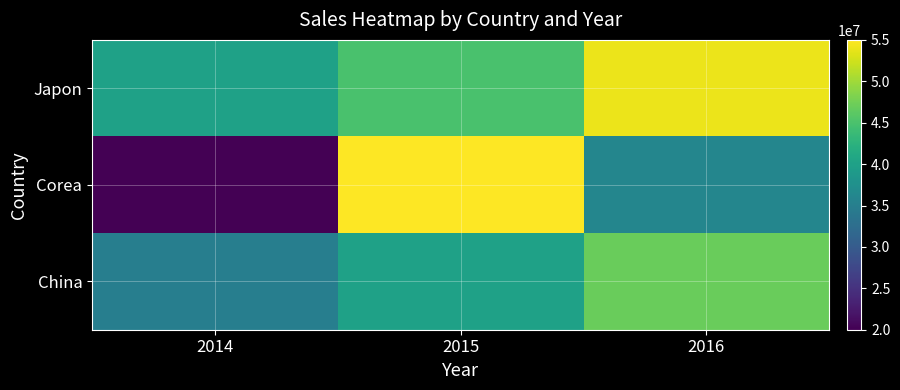

Rank the series by their maximum value, from lowest to highest.

China, Japon, Corea